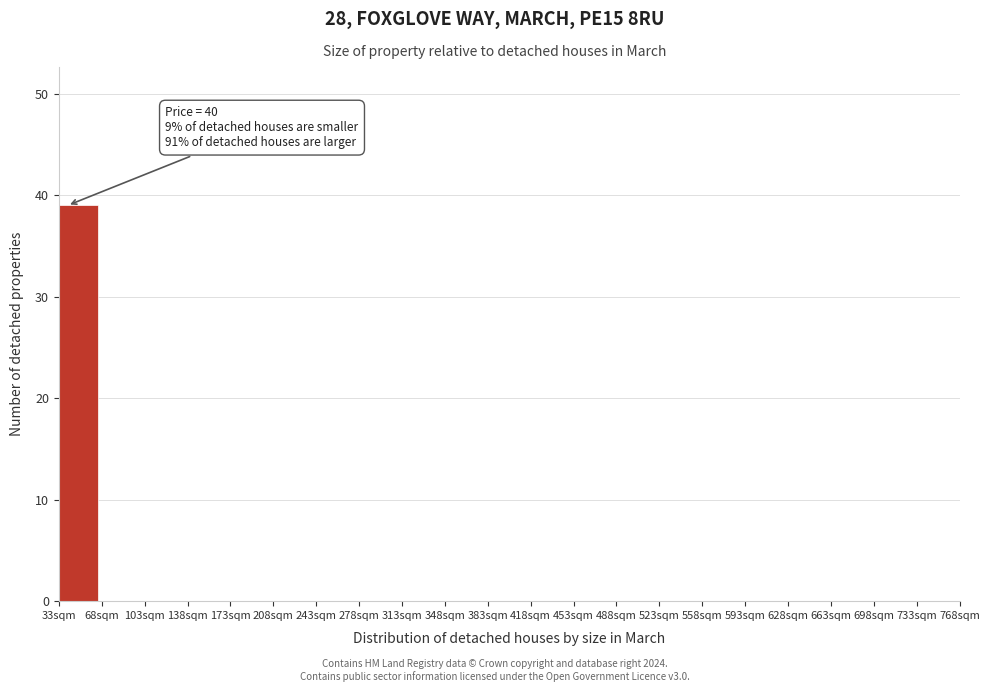

Over which range of the x-axis is the bar tallest?

33 to 68